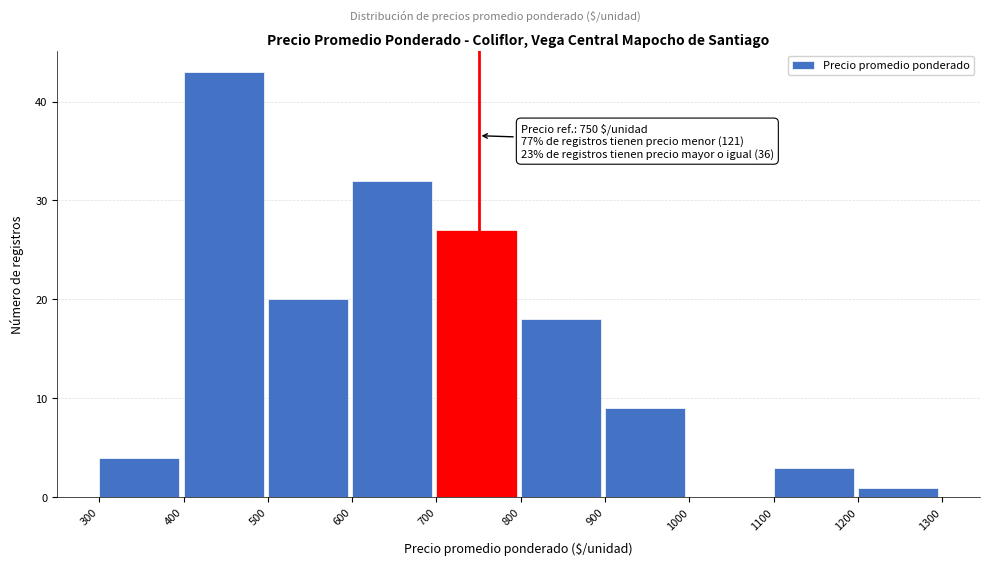

Over which range of the x-axis is the bar tallest?

400 to 500